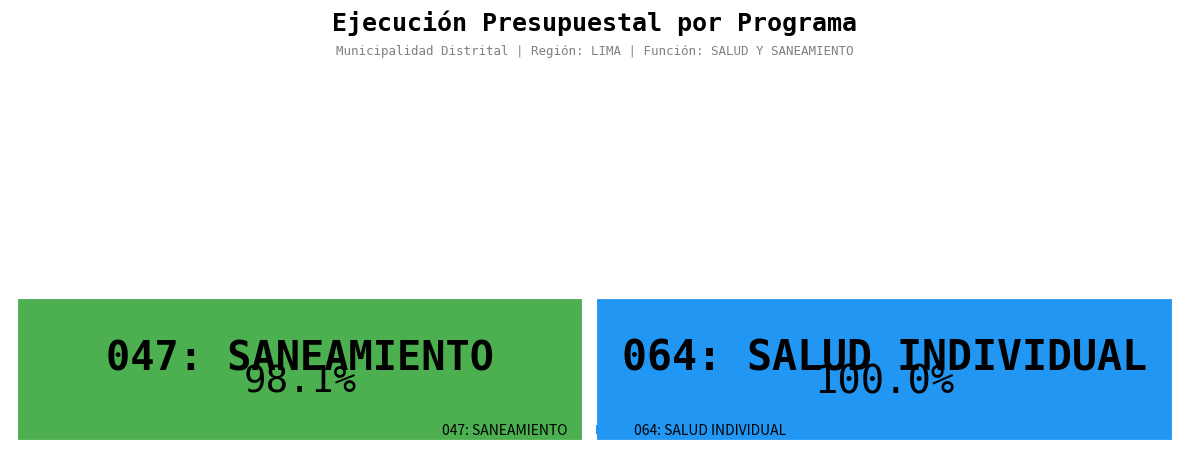

Count the number of slices in the pie.

2